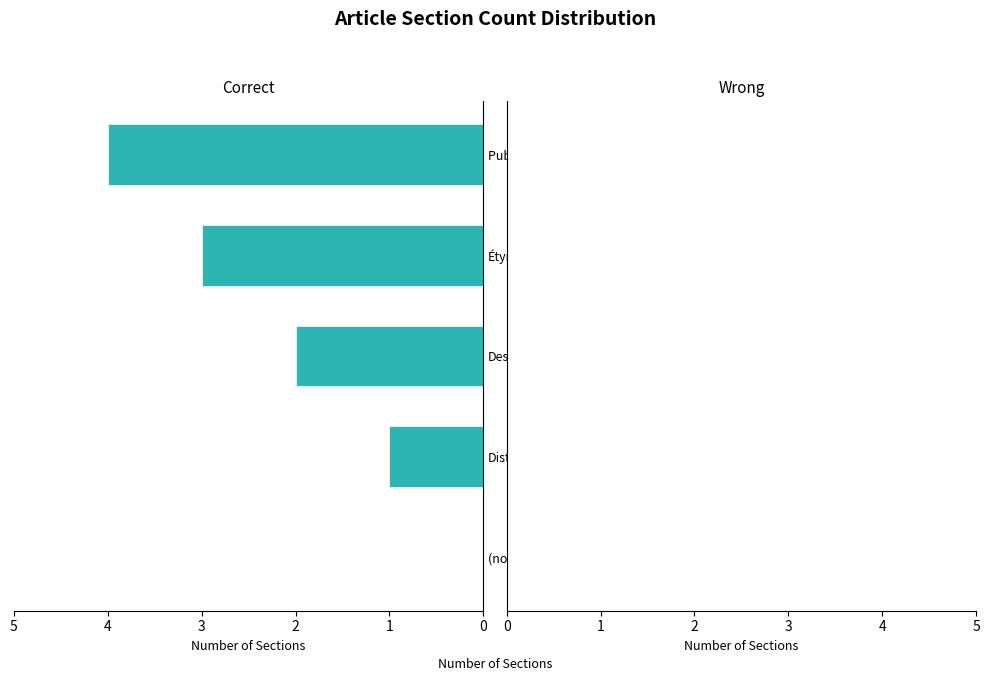

Are the bars horizontal?

Yes